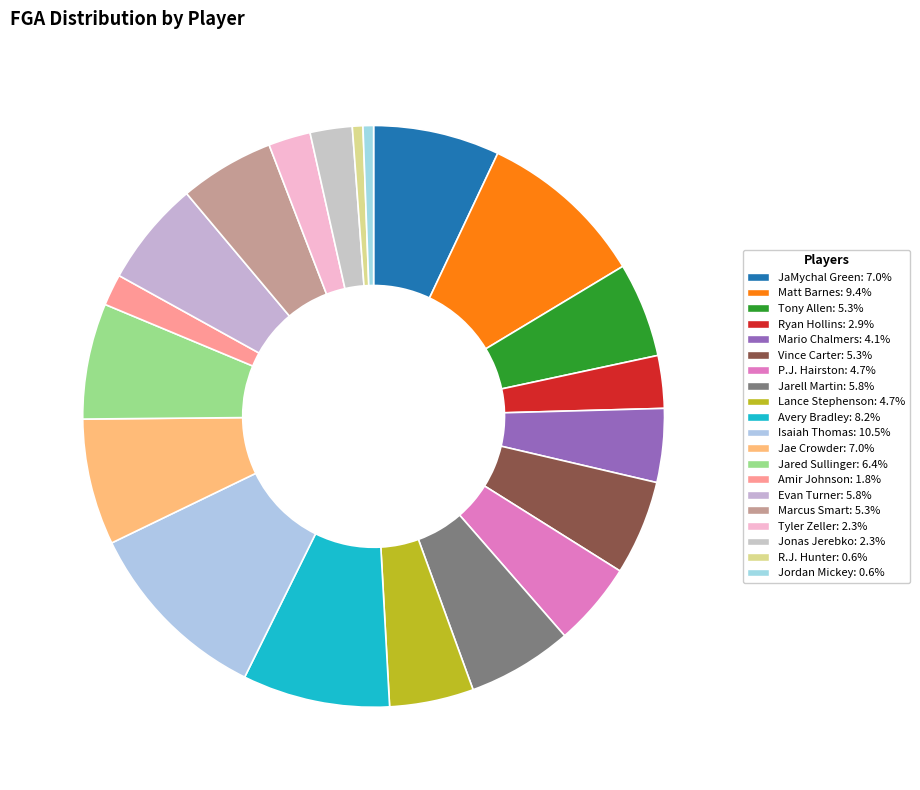

Which slice is the largest?

Isaiah Thomas